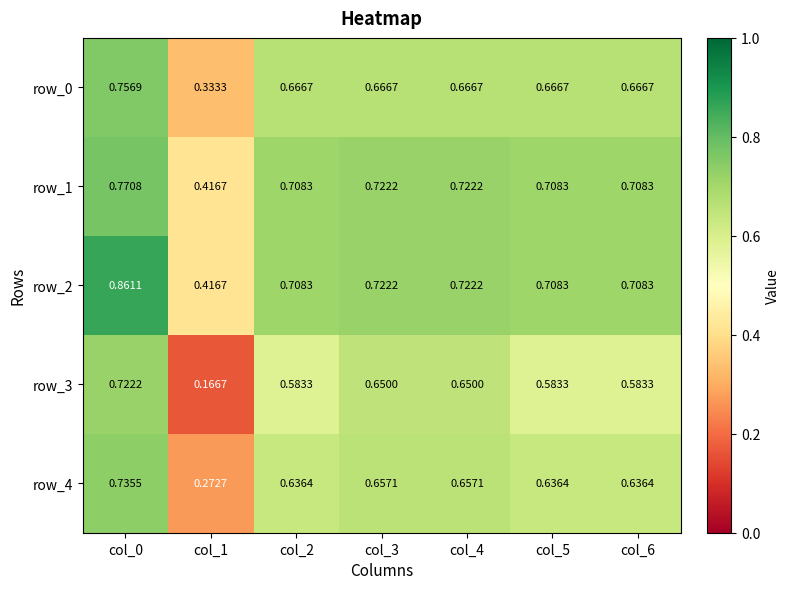

Is the value of row_1 at col_4 greater than the value of row_2 at col_1?

Yes